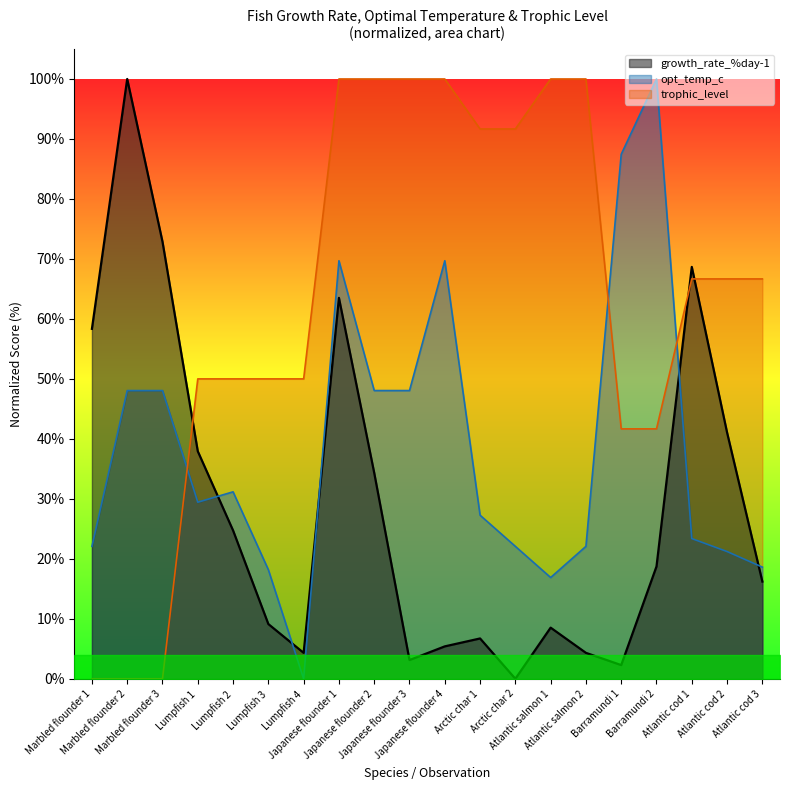

At how many categories does at least one series exceed 17?

20